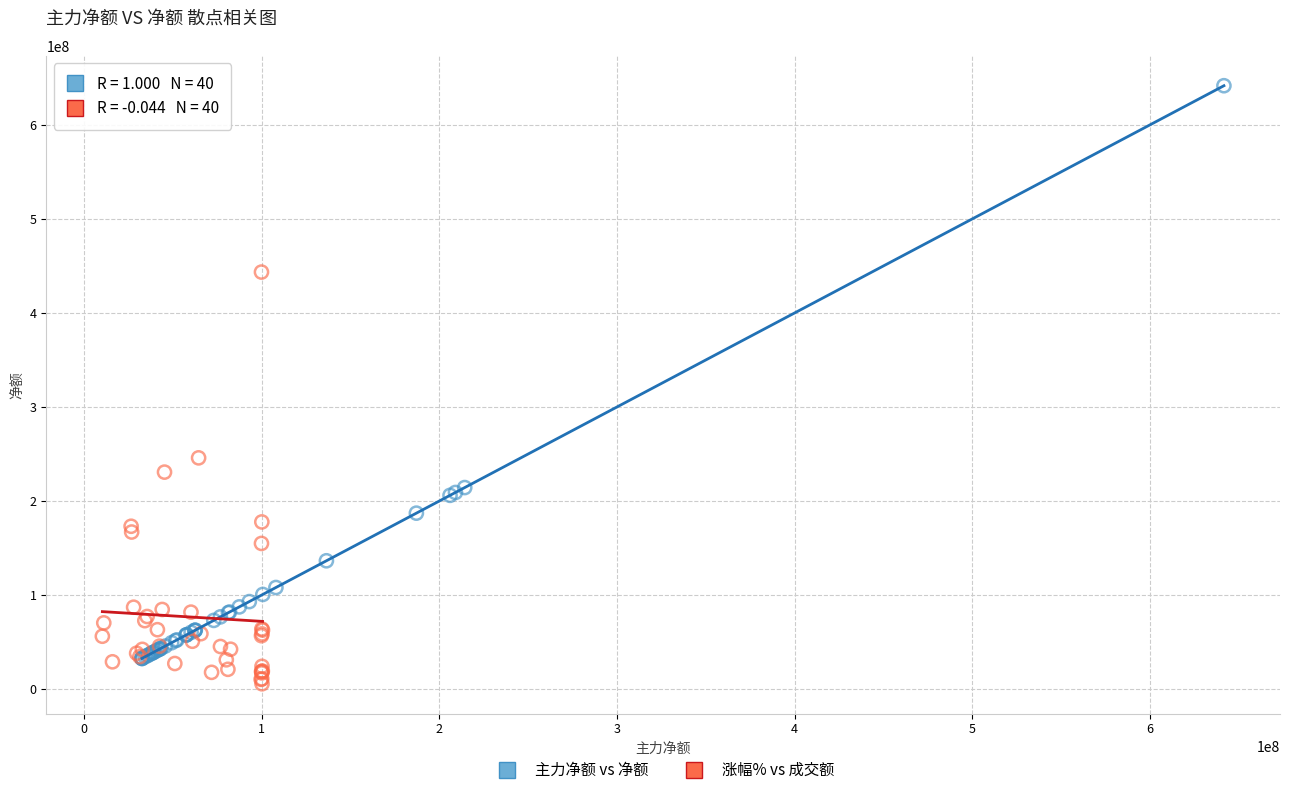

Which series reaches the maximum Y coordinate?

主力净额 vs 净额